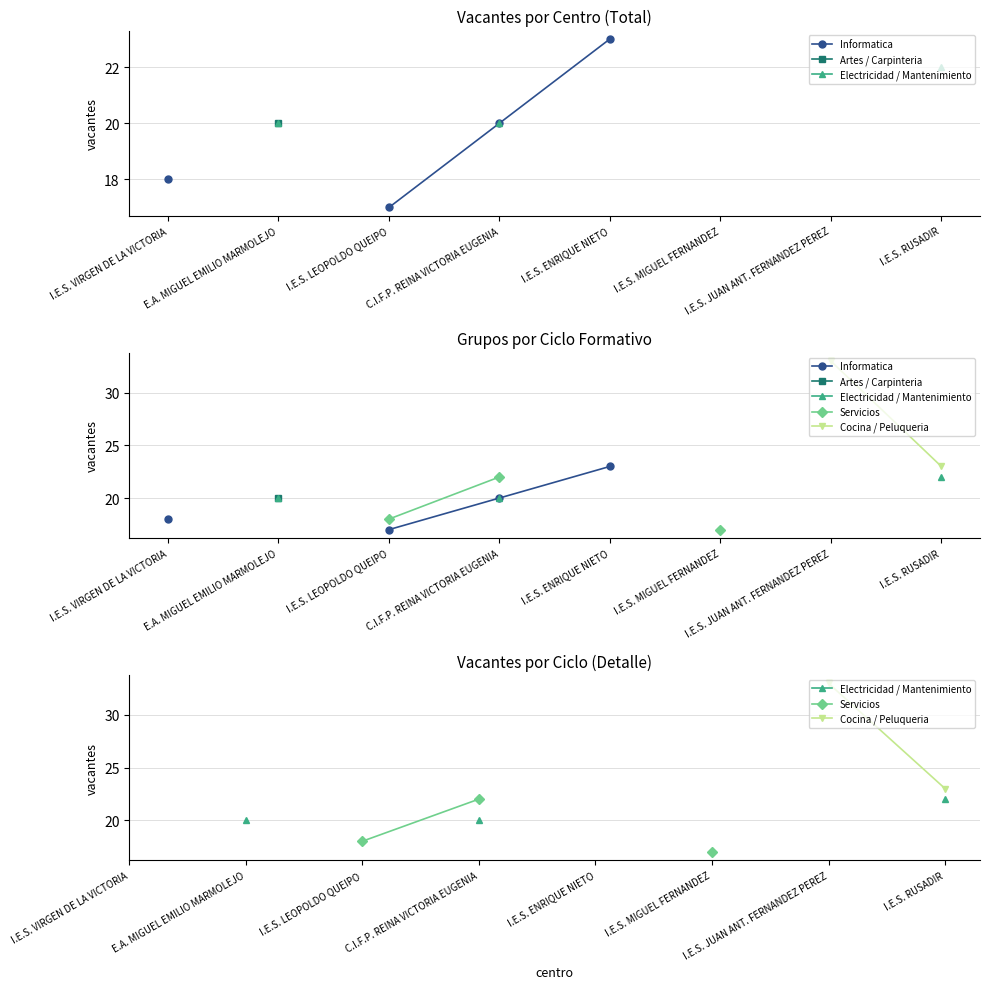

What is the maximum value shown in the chart?

33.0